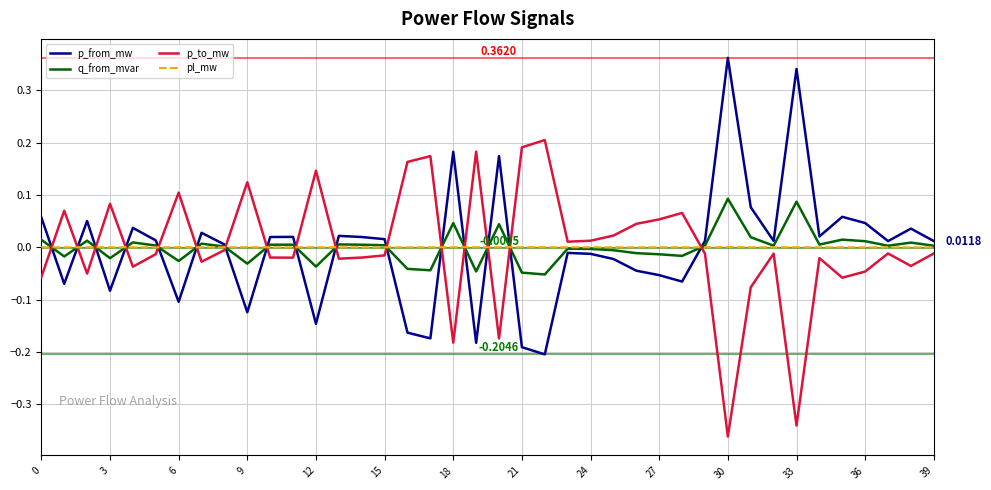

True or false: p_from_mw and p_to_mw intersect in this chart.

True